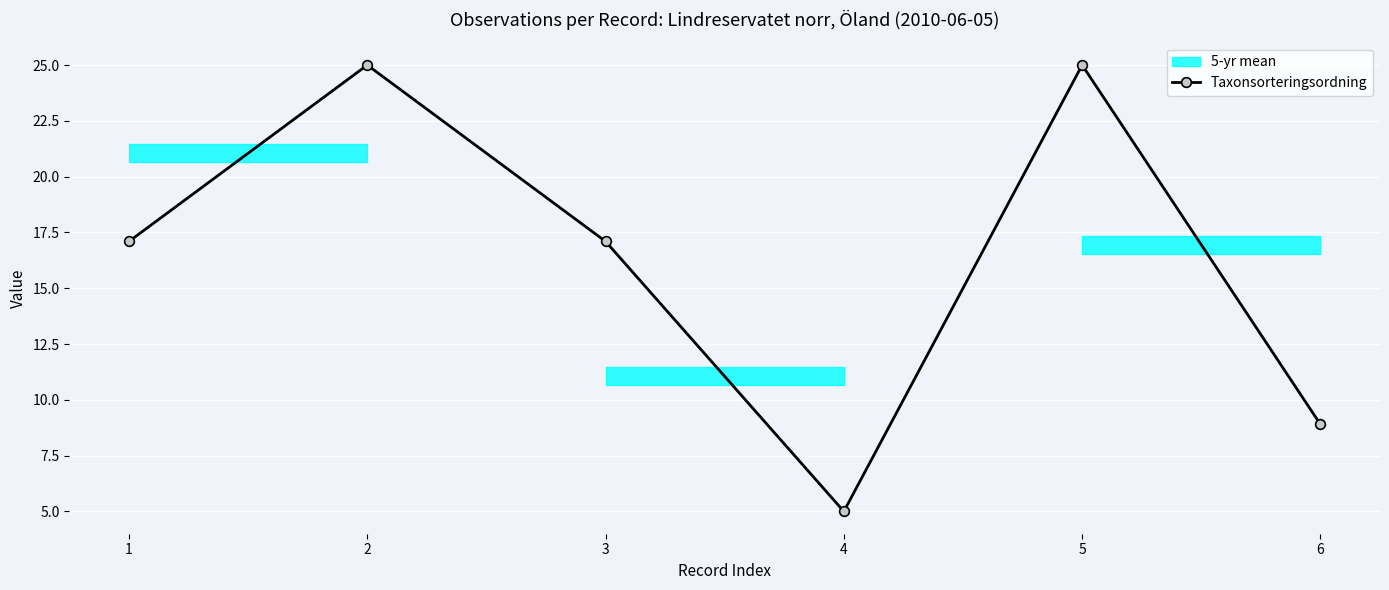

Reading left to right, what are all the values shown in this chart?

17.1	25.0	17.1	5.0	25.0	8.9